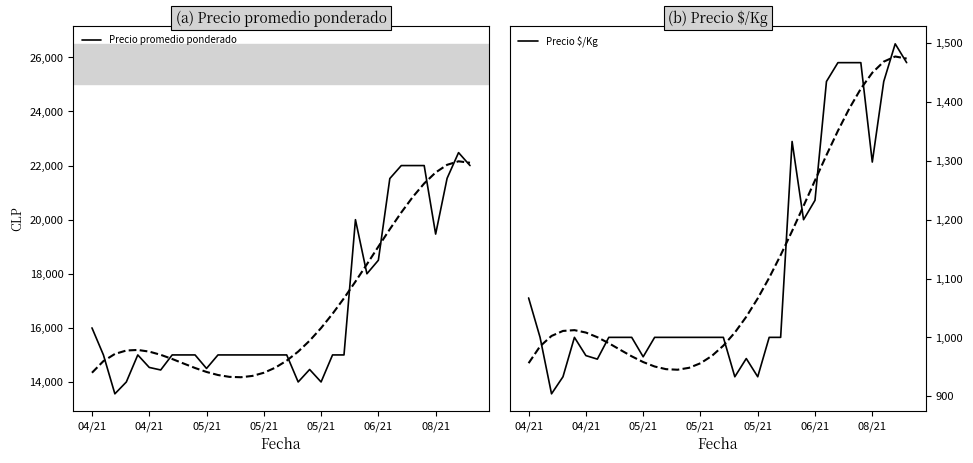

What is the greatest value displayed?

22479